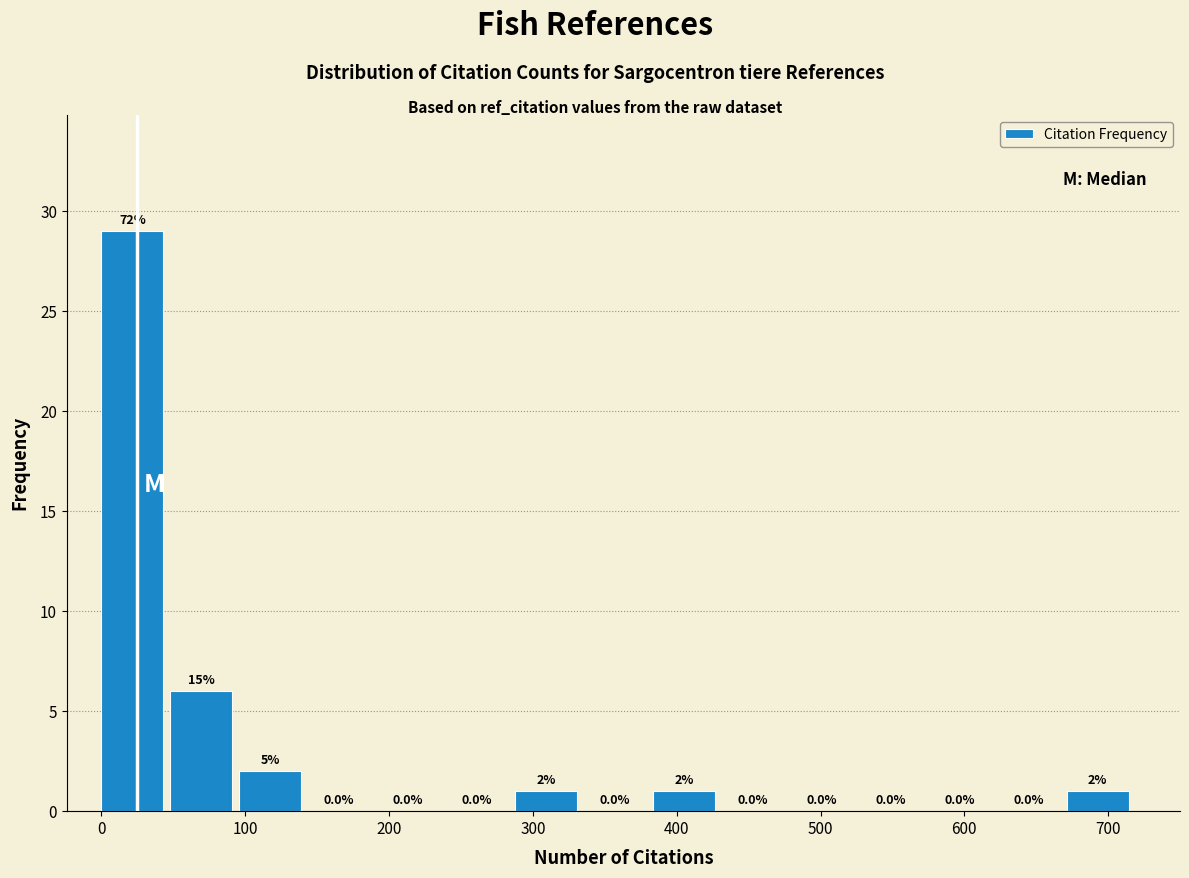

Over which range of the x-axis is the bar tallest?

0 to 50